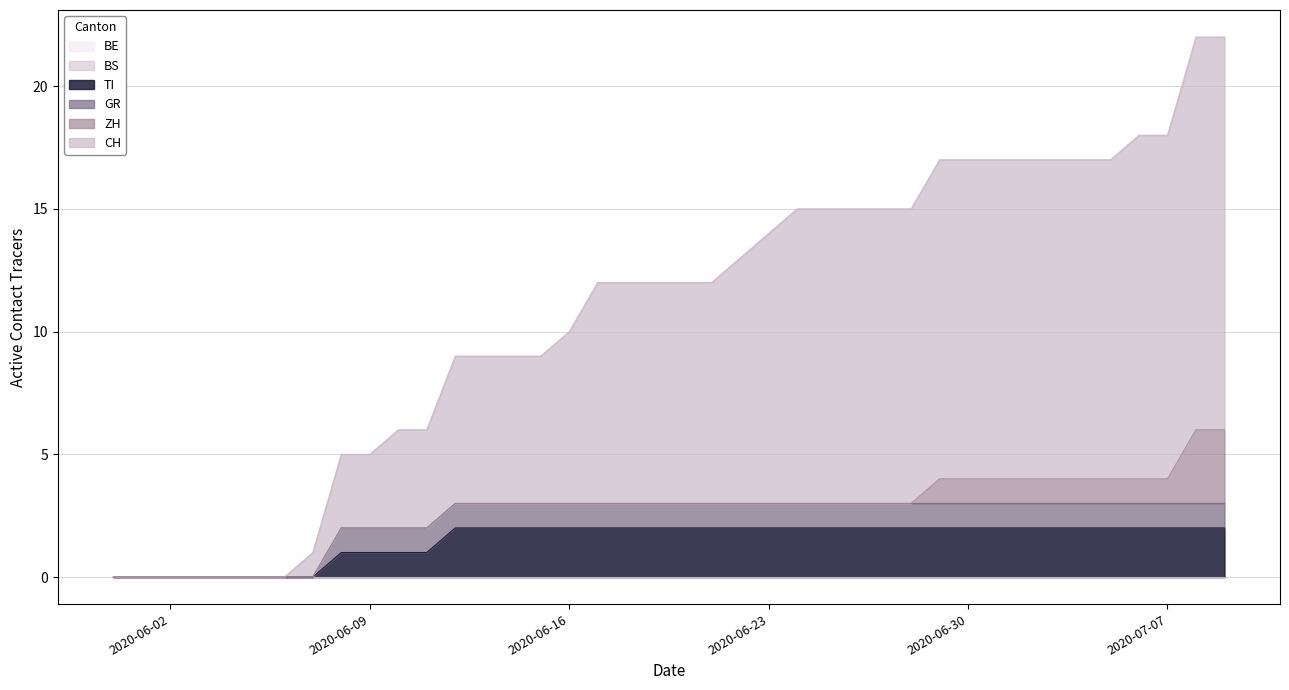

What is the difference between the highest and lowest values at 2020-06-09?

3